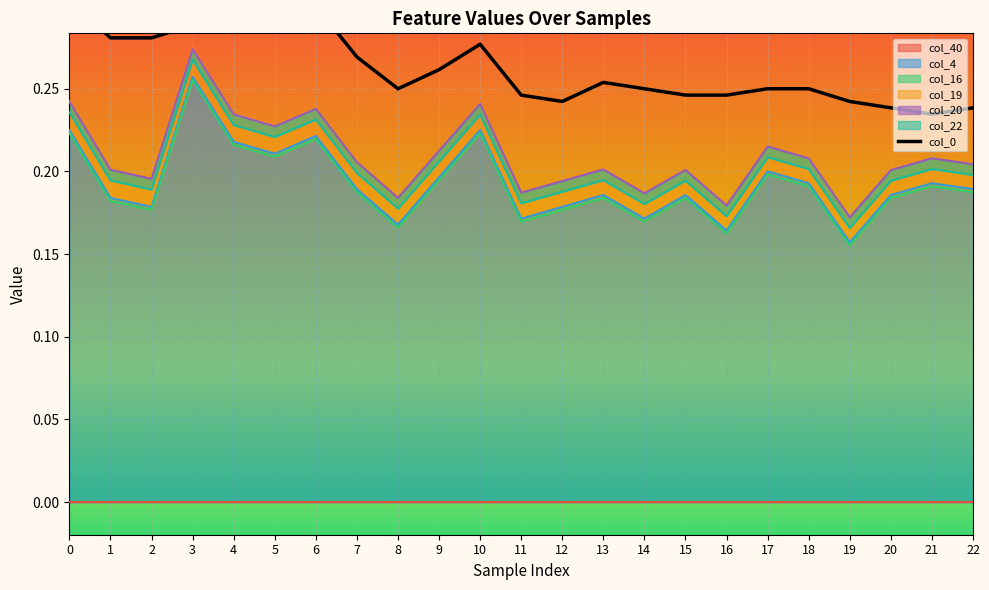

How many values are between 0 and 1?

23